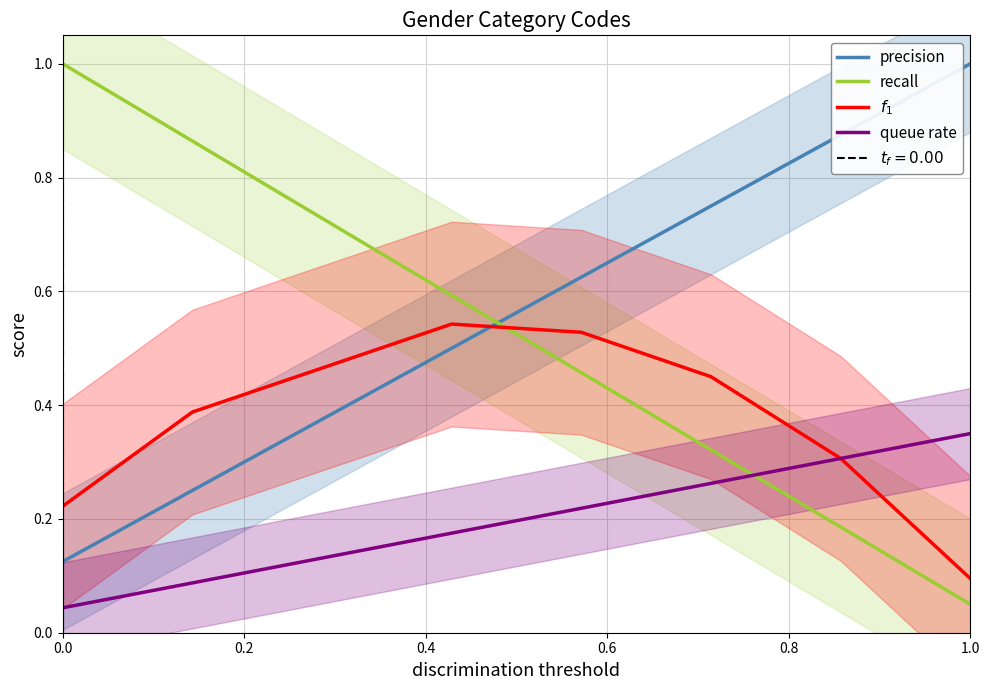

True or false: recall has more than 0 points higher than both neighbors.

False